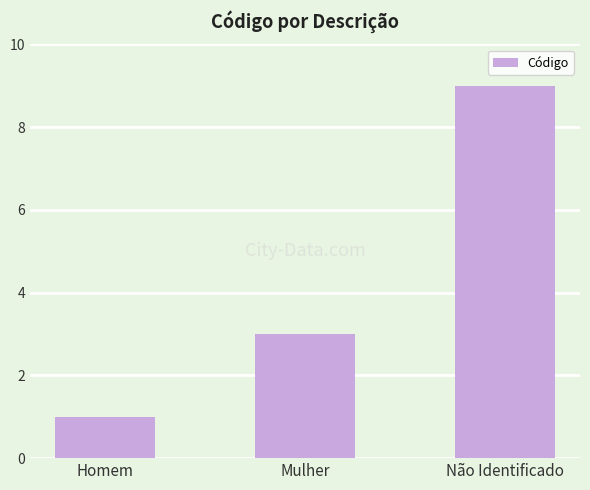

The value at Não Identificado is 9. True or false?

True